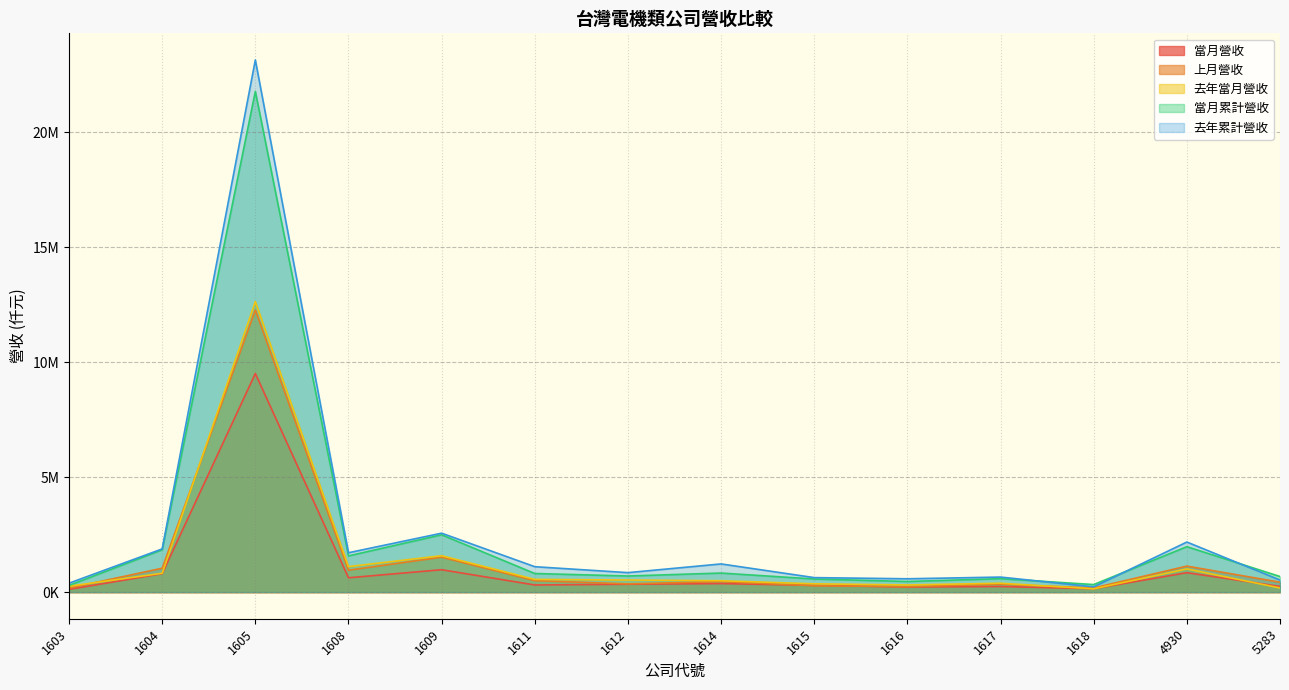

Where do 去年當月營收 and 當月營收 first cross each other?

1617 and 1618